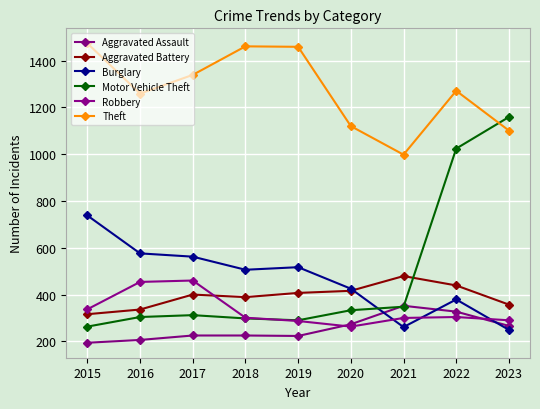

Which series has the widest spread of values?

Motor Vehicle Theft